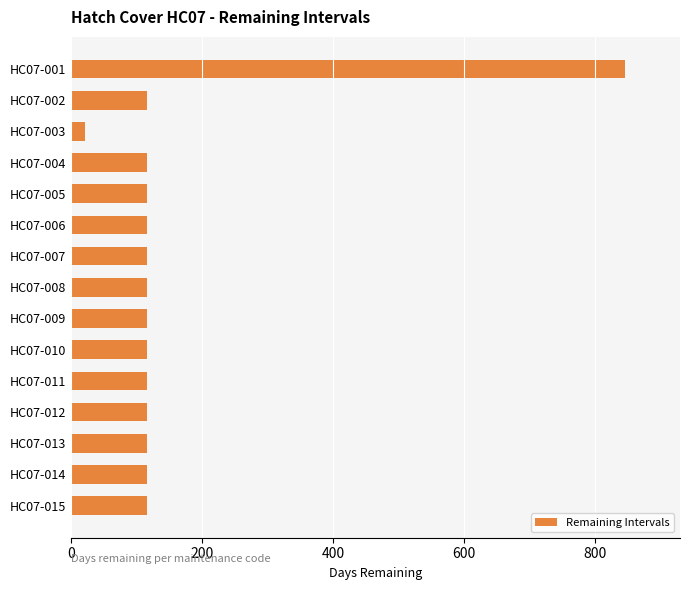

The value at HC07-002 is 36. True or false?

False